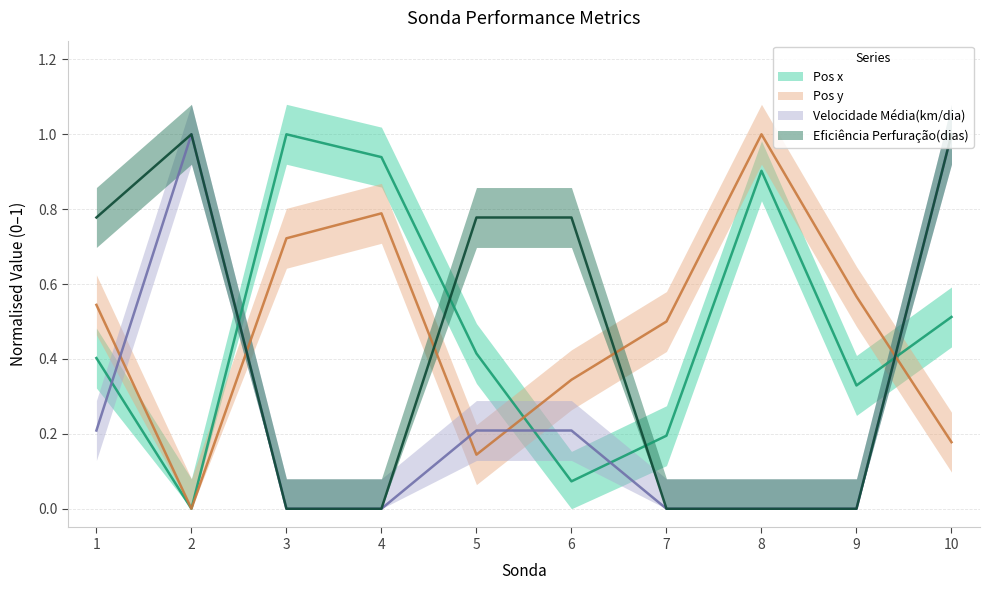

Is the value of Pos y at 4 greater than the value of Pos x at 7?

Yes